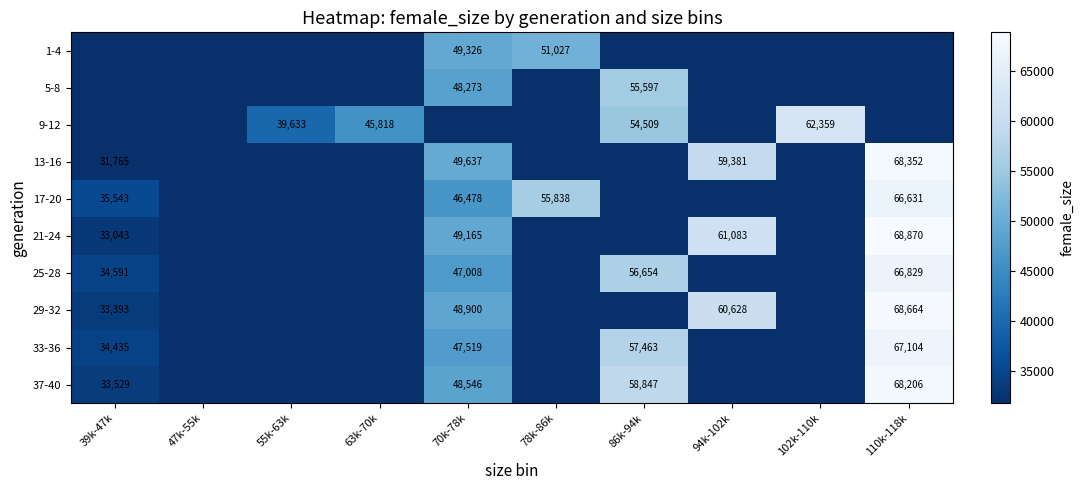

The value of 13-16 at 94k-102k is 16790. True or false?

False